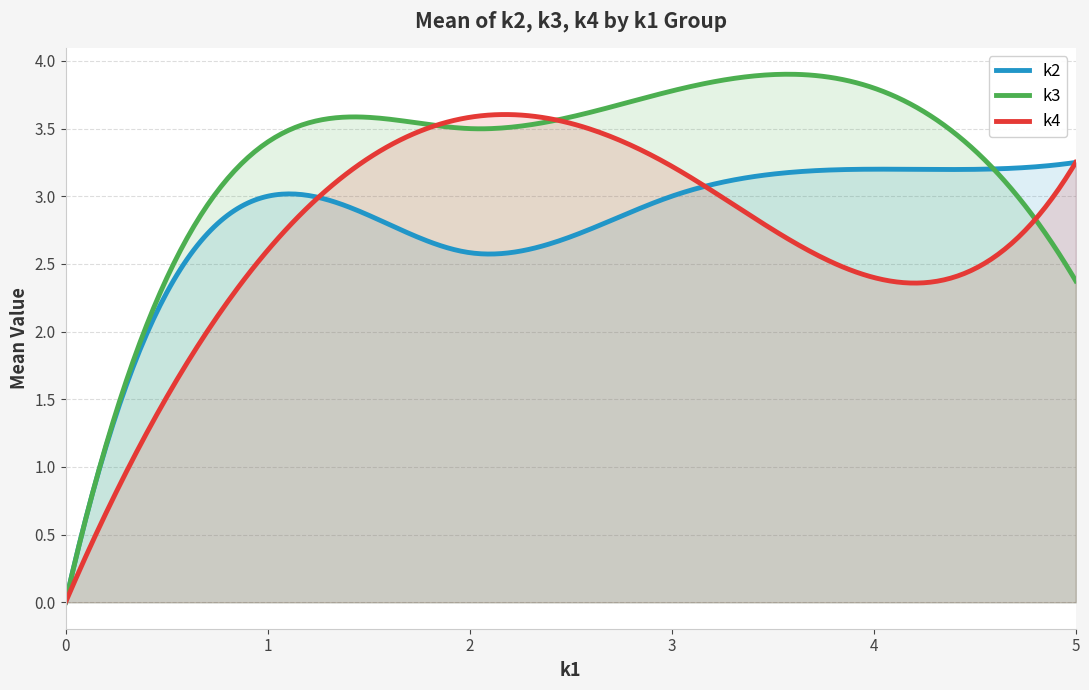

Rank the series by their maximum value, from lowest to highest.

k2, k4, k3